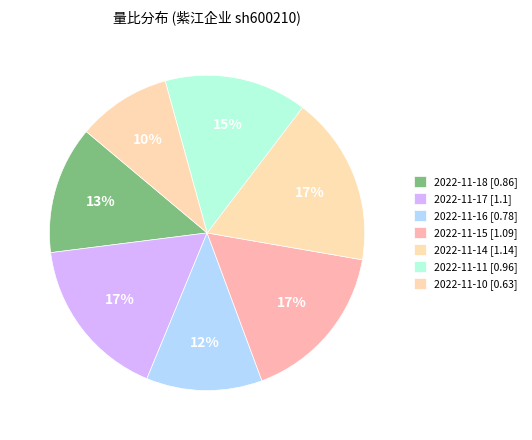

What percentage is the 2022-11-14 slice, to the nearest percent?

17%